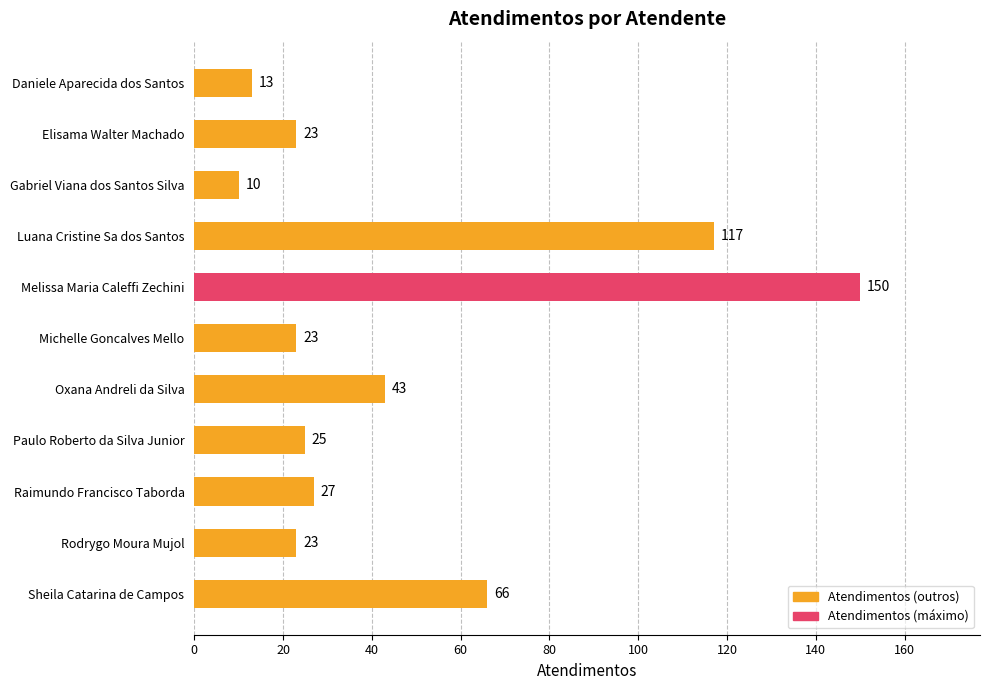

Is it true that the value at Melissa Maria Caleffi Zechini is 150?

True